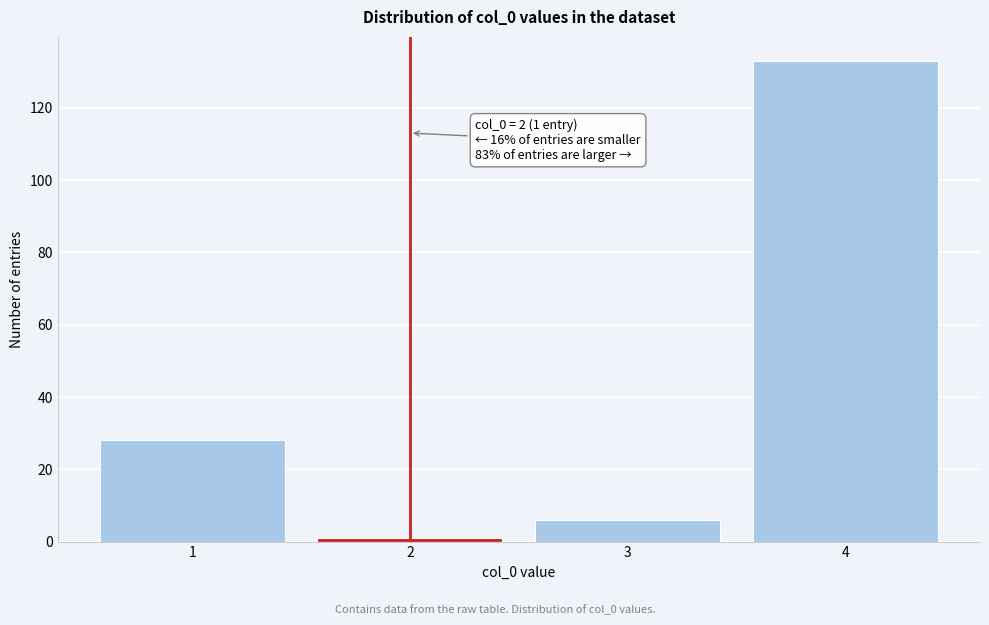

Reading left to right, transcribe all the data shown in this chart.

28	1	6	133